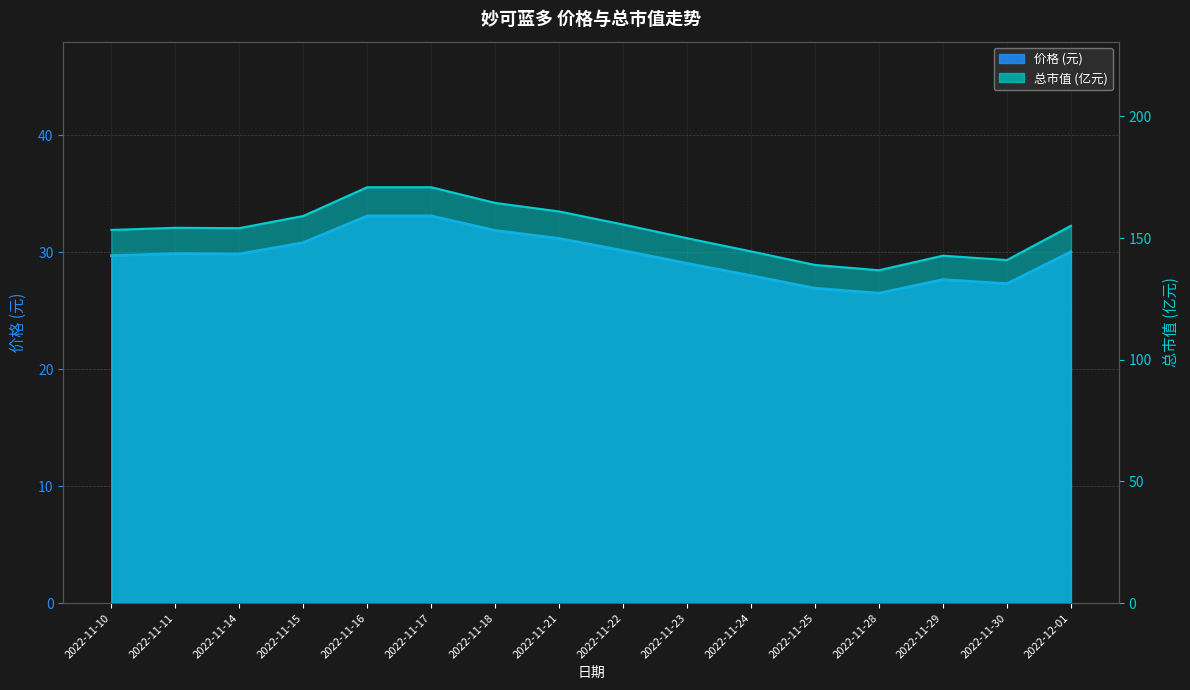

True or false: 价格 and 总市值(亿元) cross at least once.

False